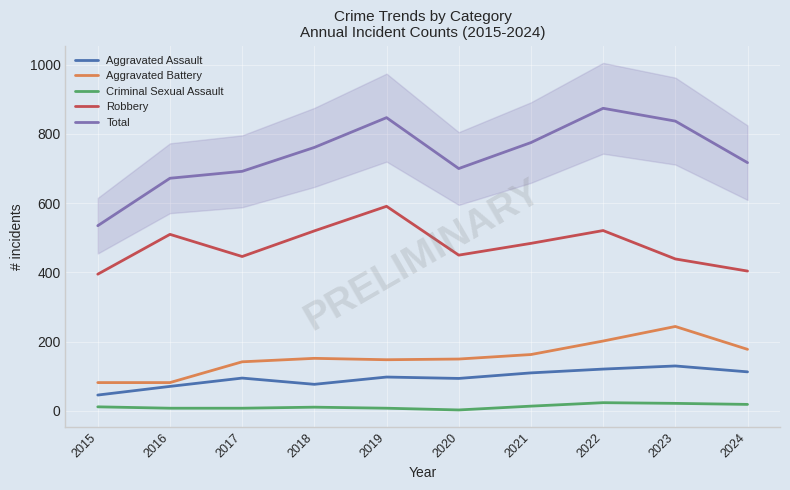

Reading right to left, transcribe all the data shown in this chart.

Aggravated Assault: 2024=113	2023=130	2022=121	2021=110	2020=94	2019=98	2018=77	2017=95	2016=71	2015=46
Aggravated Battery: 2024=178	2023=244	2022=202	2021=163	2020=150	2019=148	2018=152	2017=142	2016=82	2015=82
Criminal Sexual Assault: 2024=19	2023=22	2022=24	2021=14	2020=3	2019=8	2018=11	2017=8	2016=8	2015=12
Robbery: 2024=404	2023=439	2022=521	2021=484	2020=450	2019=591	2018=520	2017=446	2016=510	2015=395
Total: 2024=717	2023=837	2022=874	2021=775	2020=700	2019=847	2018=761	2017=692	2016=672	2015=535